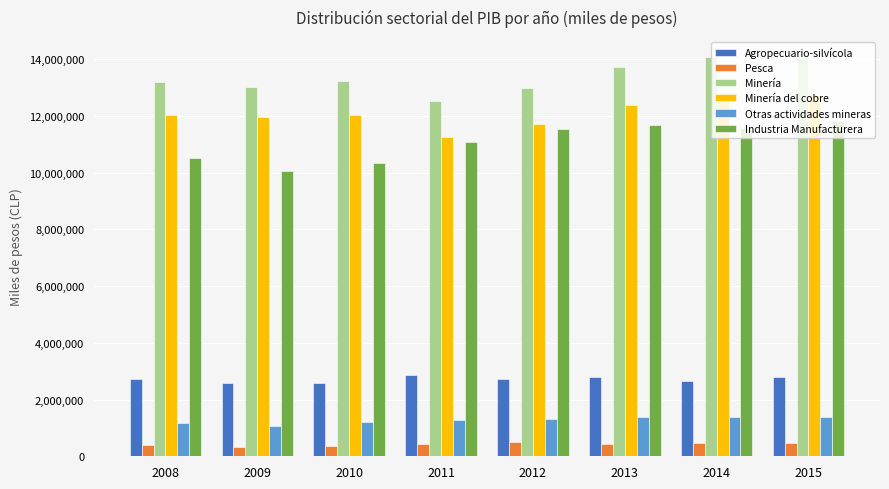

At how many categories does at least one series exceed 13444142?

3